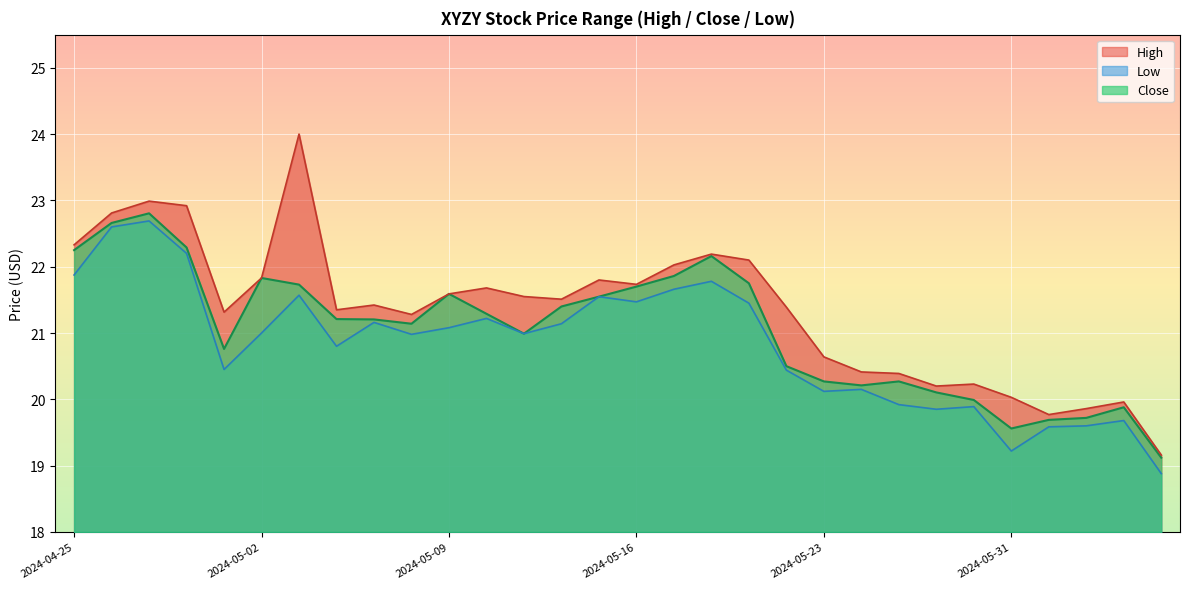

At which category is the sum across all series the highest?

2024-04-29